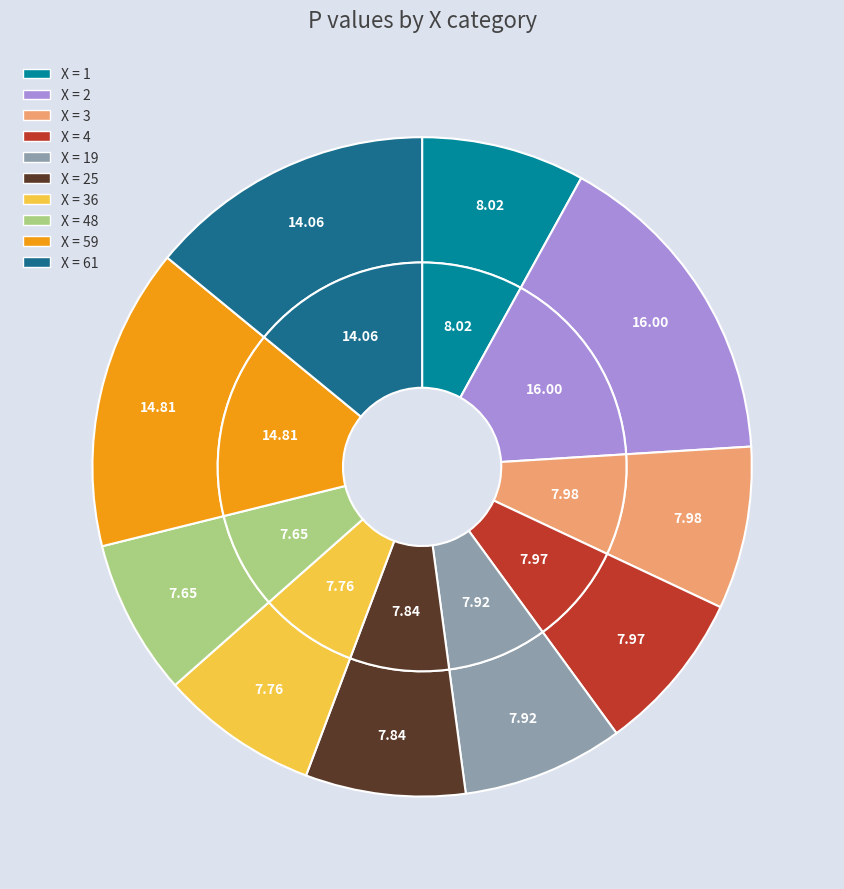

The 61 slice represents 1% of the pie. True or false?

False